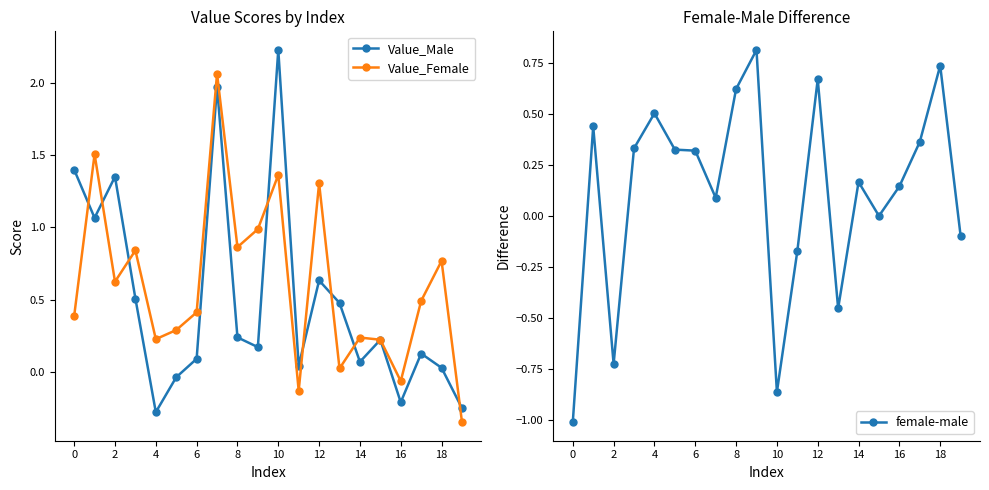

How many times do Value_Male and female-male cross each other?

9